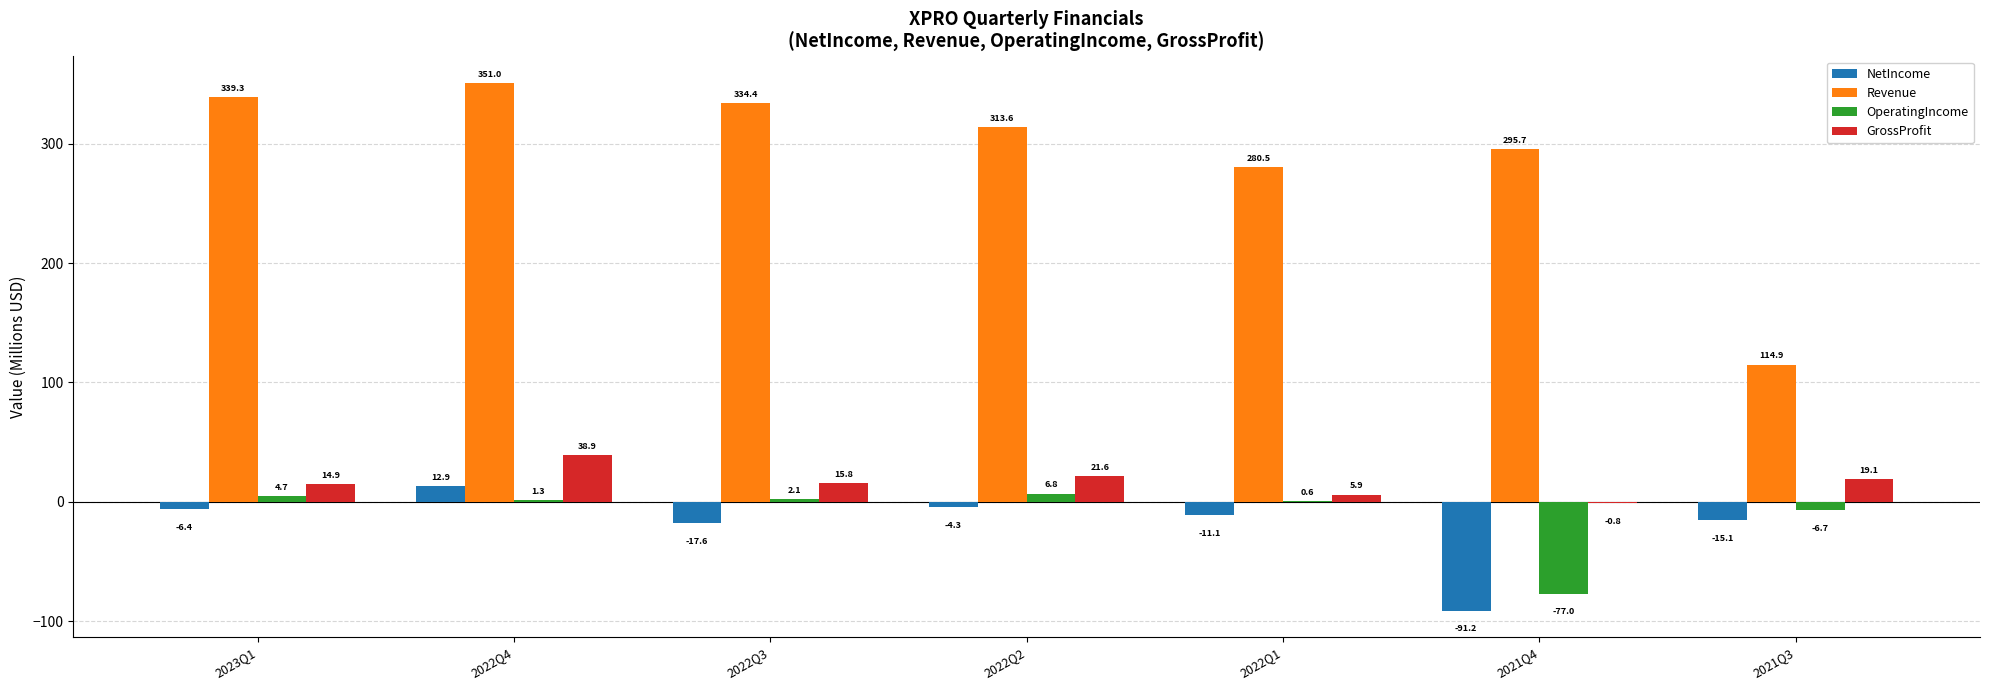

What is the total value across all series at 2021Q3?

112.2